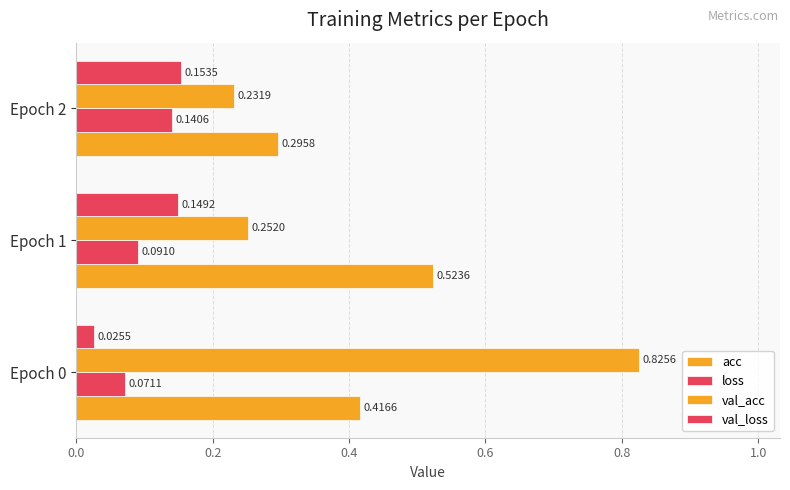

How many distinct data groups are displayed?

4